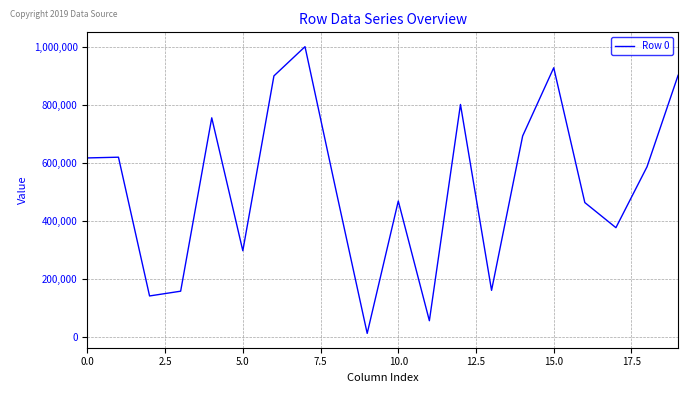

What is the difference between the second highest and second lowest values?

870837